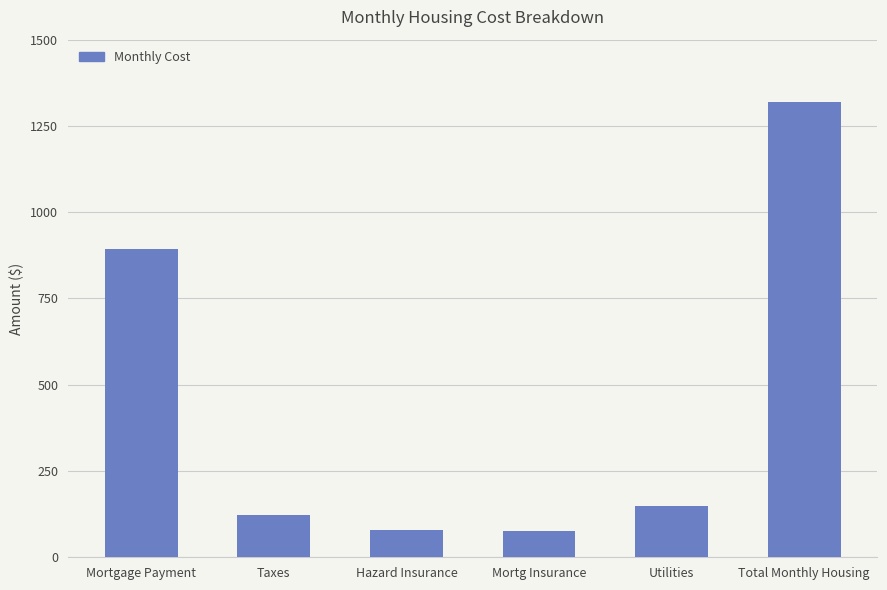

True or false: the data shows 75.4 at Mortg Insurance.

True